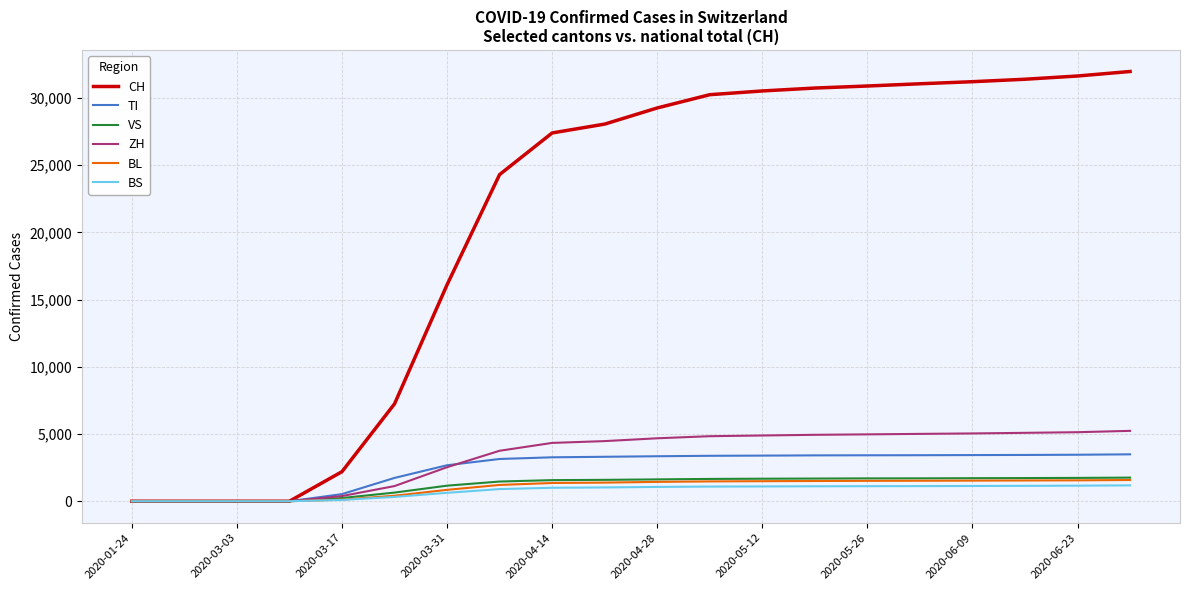

Which series has the largest range (max minus min)?

CH